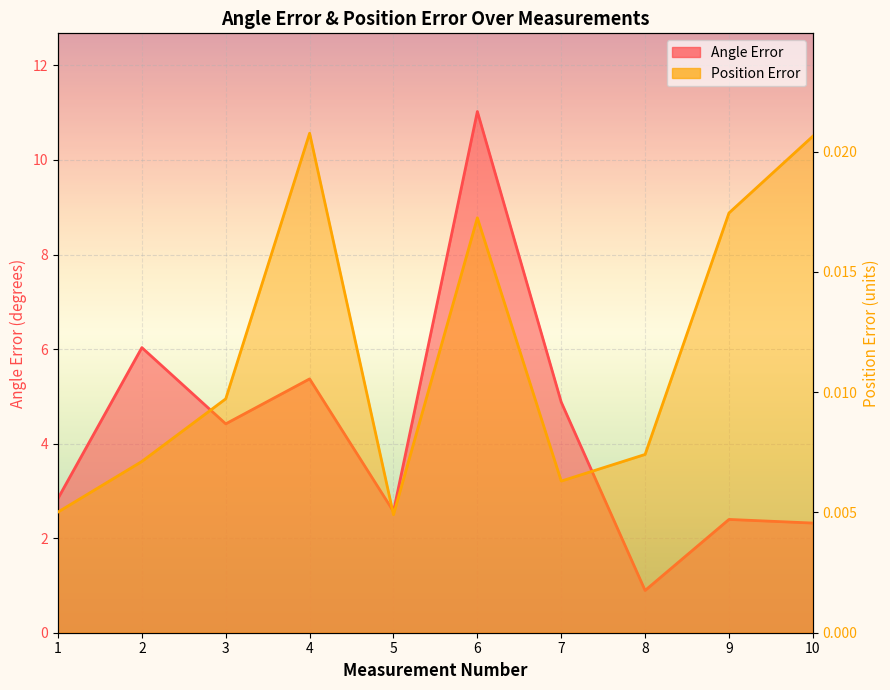

How many lines are shown in the chart?

2